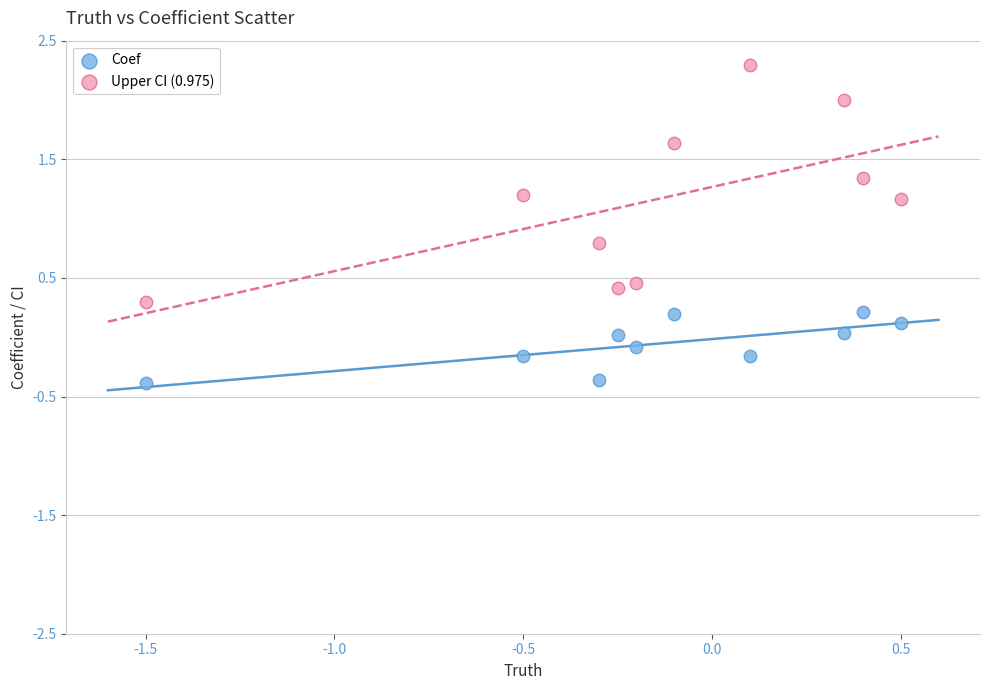

Which series reaches the minimum Y coordinate?

Coef